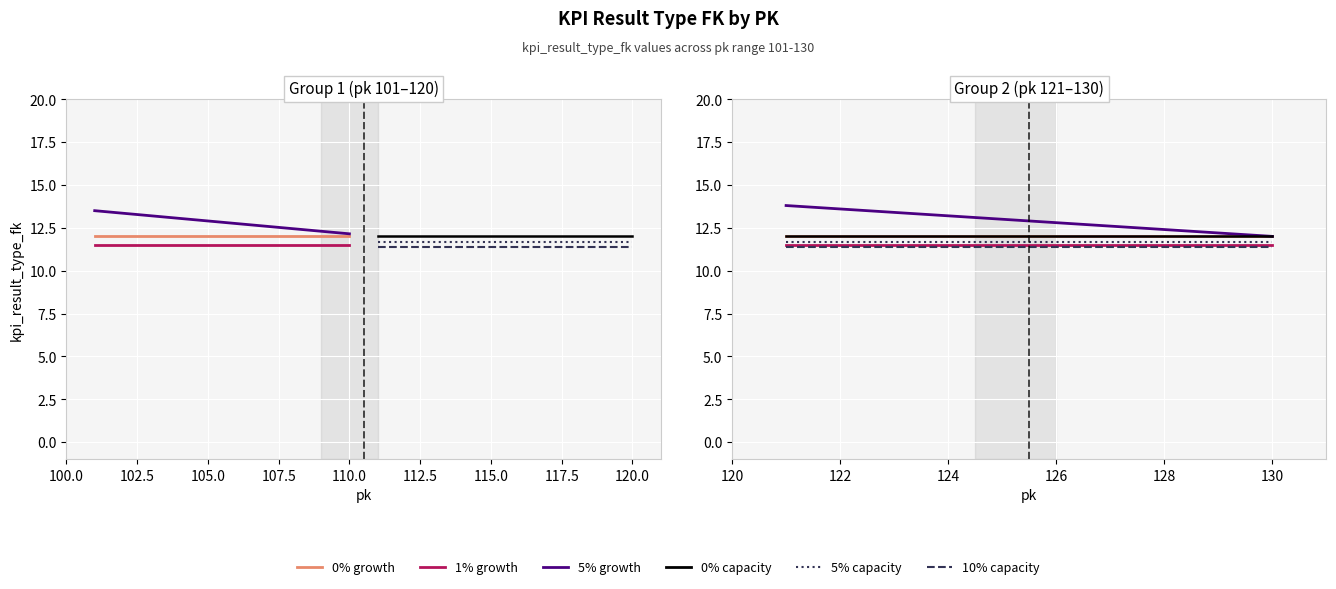

Is it true that 0% capacity equals 4.8 at 122?

False